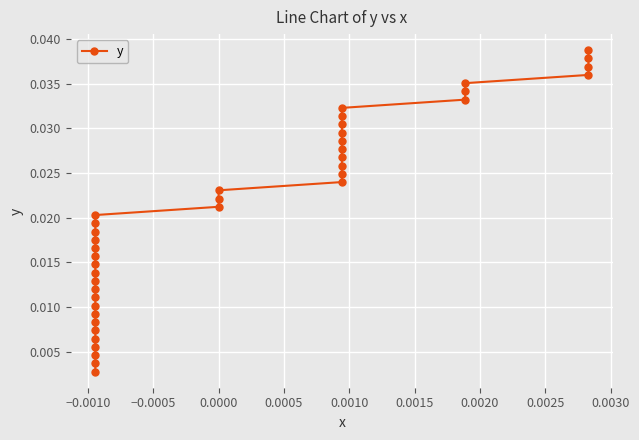

Is it true that the value at 0.0010 is 0.0?

False